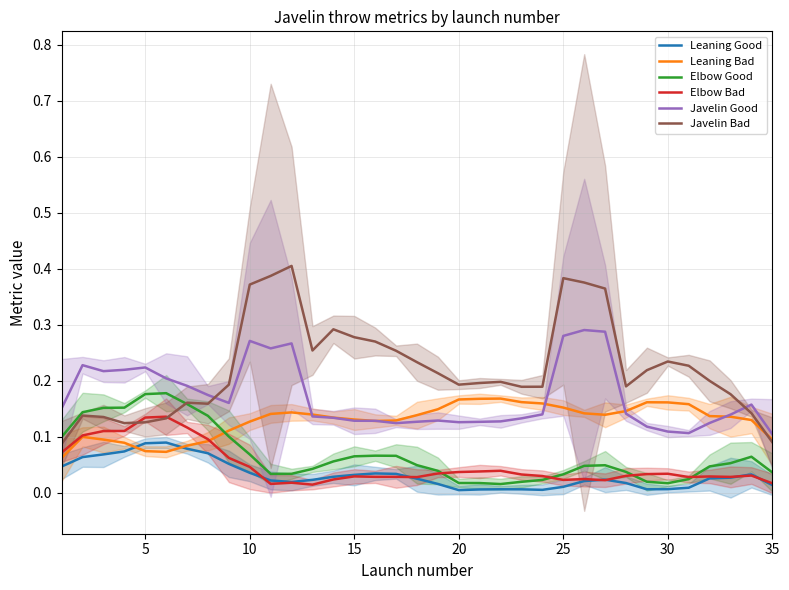

In Elbow Bad, how many points are higher than both neighbors (excluding endpoints)?

8